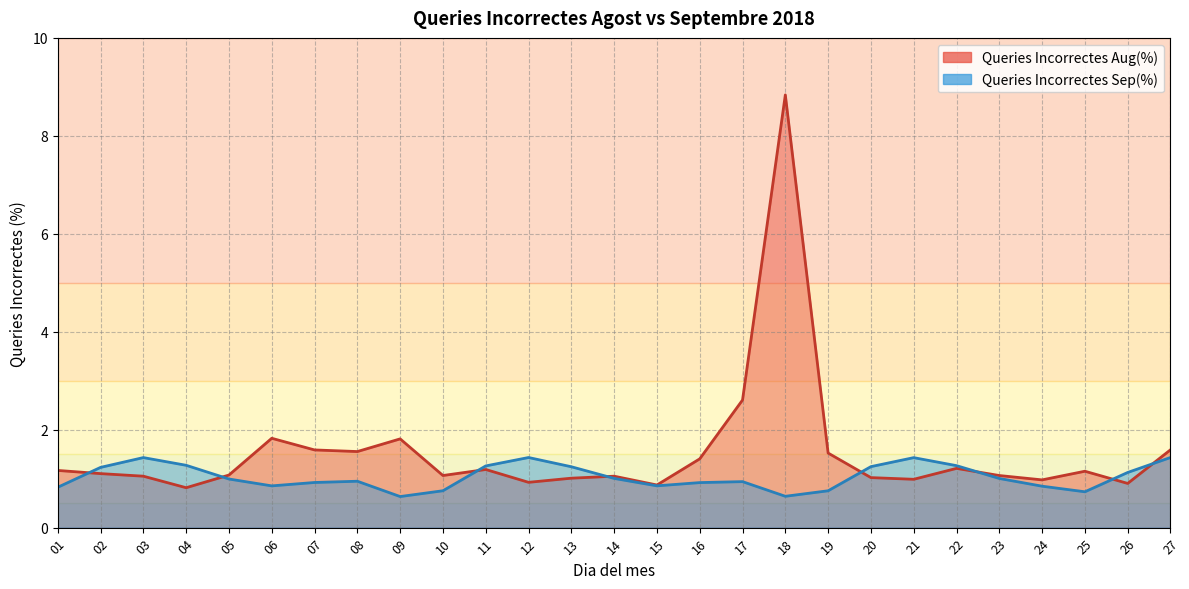

Where do Queries Incorrectes Aug(%) and Queries Incorrectes Sep(%) first cross each other?

01 and 02